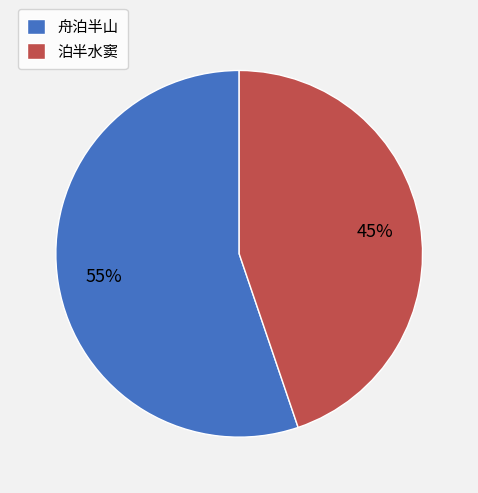

To the nearest percent, what is the difference between the 泊半水窦 and 舟泊半山 slice percentages?

10%